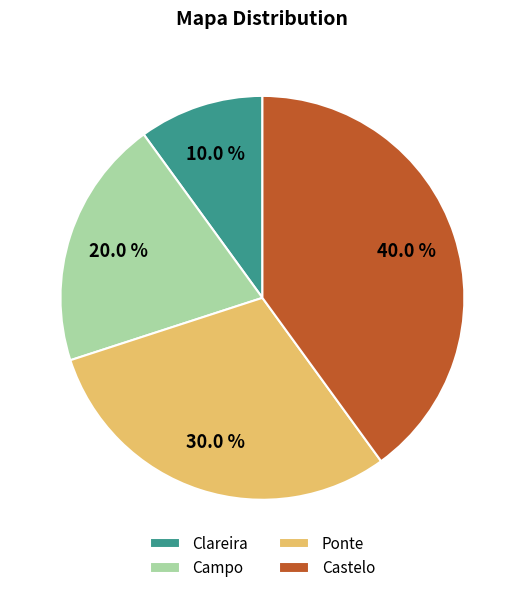

Which category has the biggest portion of the pie?

Castelo